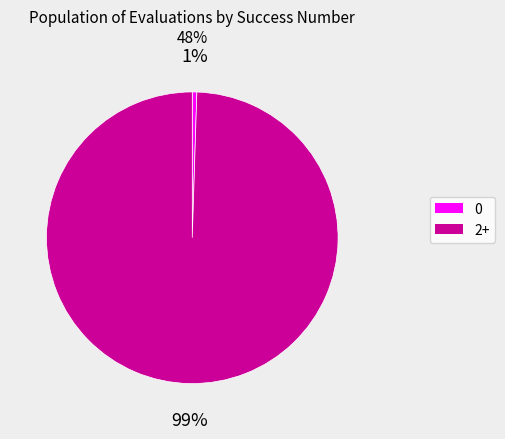

To the nearest percent, what is the average slice percentage?

50%